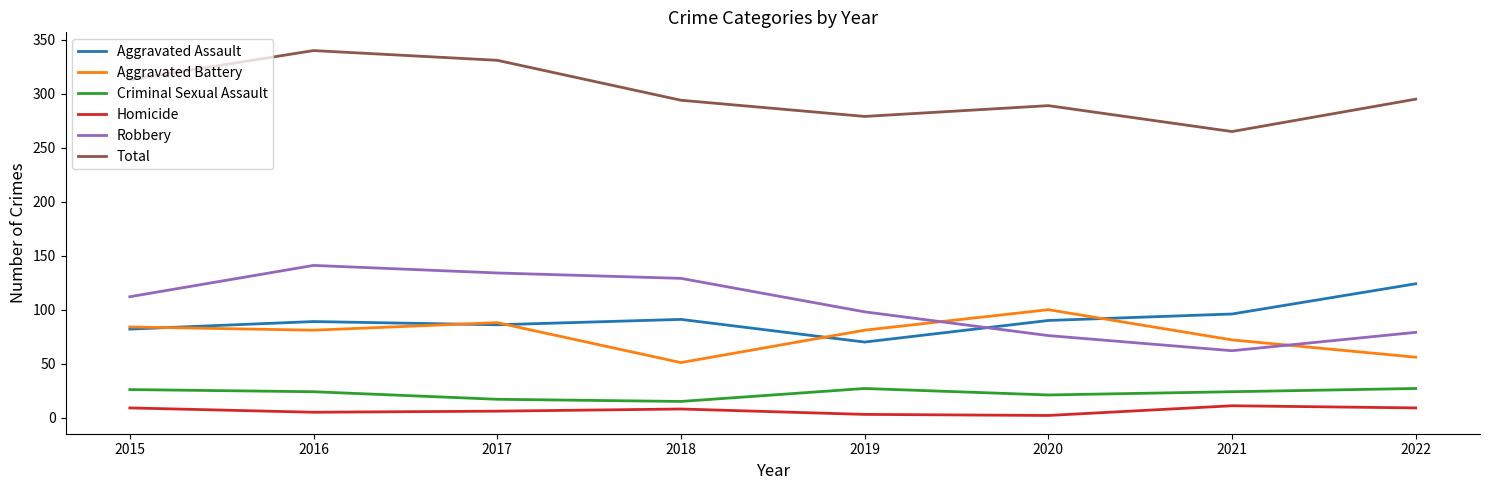

Where is Aggravated Battery nearest to the value 75?

2021